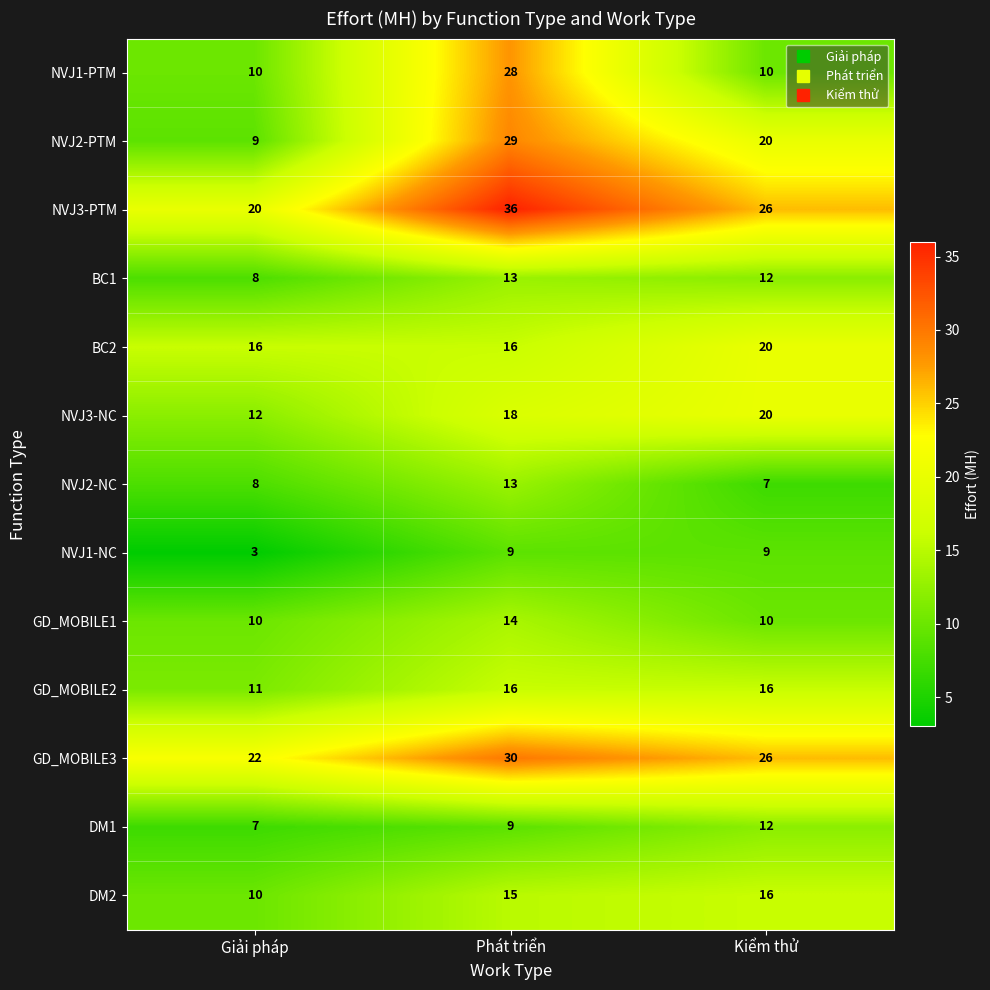

List the labels in order of DM1 value, smallest first.

Giải pháp, Phát triển, Kiểm thử